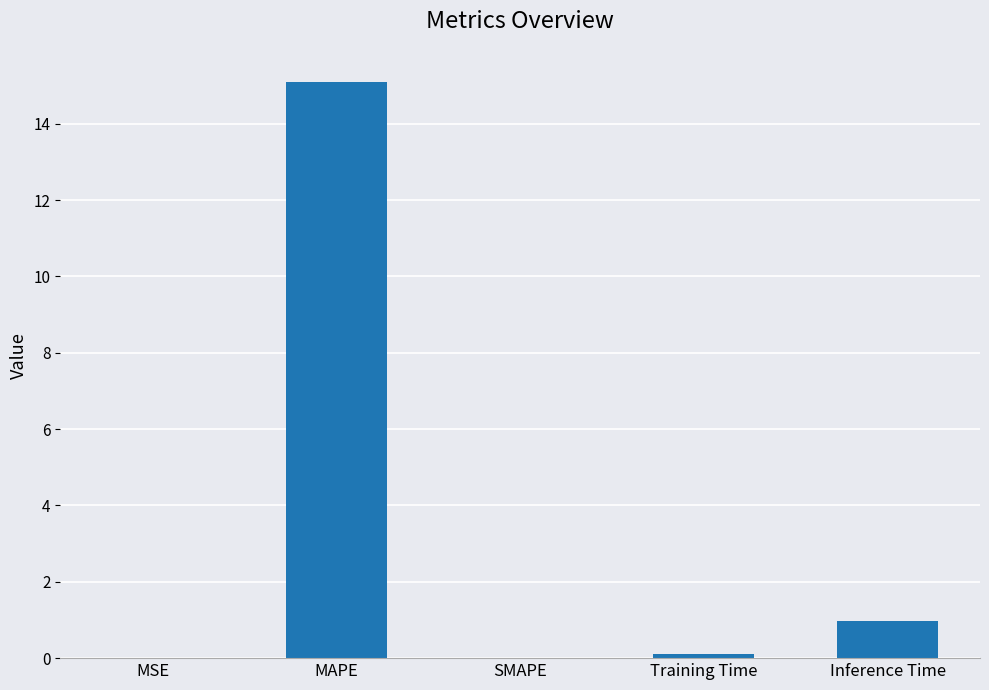

Count the number of data series in this chart.

1